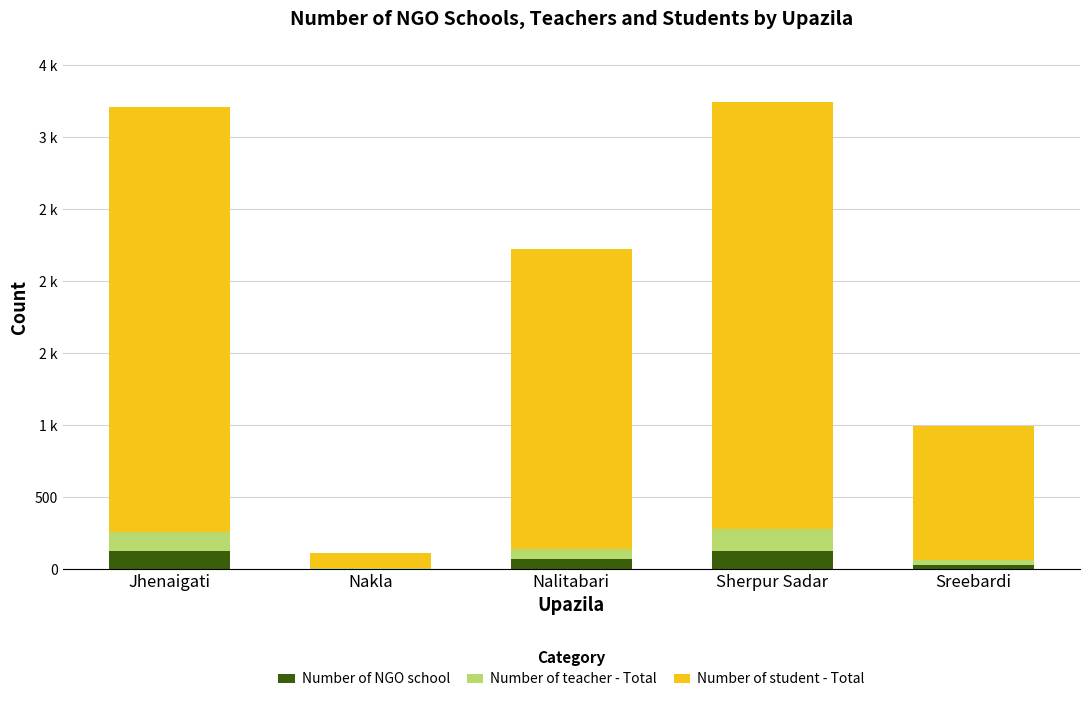

Which series changed the most between Sherpur Sadar and Sreebardi?

Number of student - Total